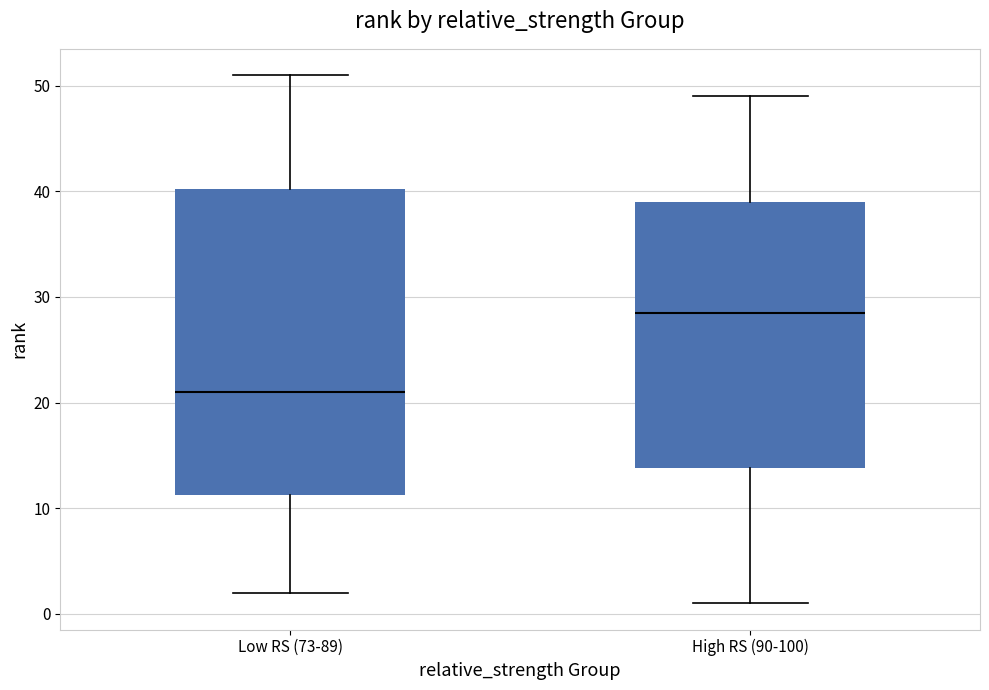

Which box has the highest median line?

High RS (90-100)